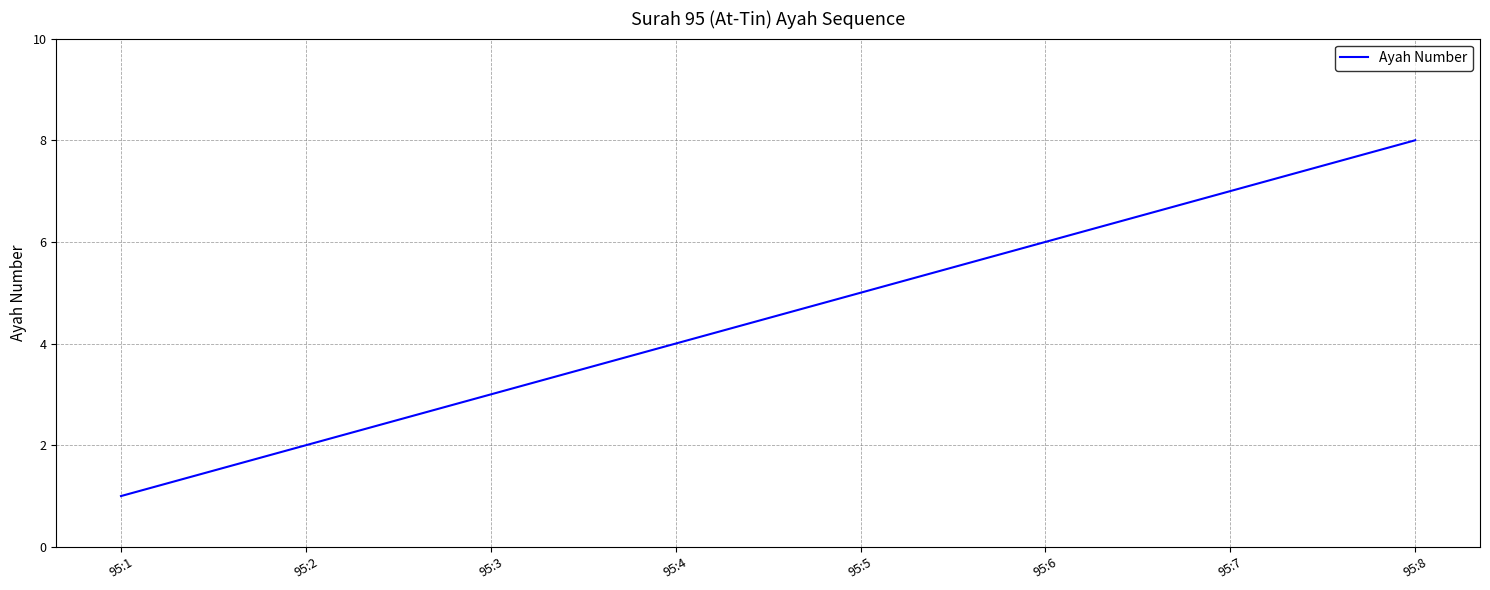

Where is the data nearest to the value 4?

95:4